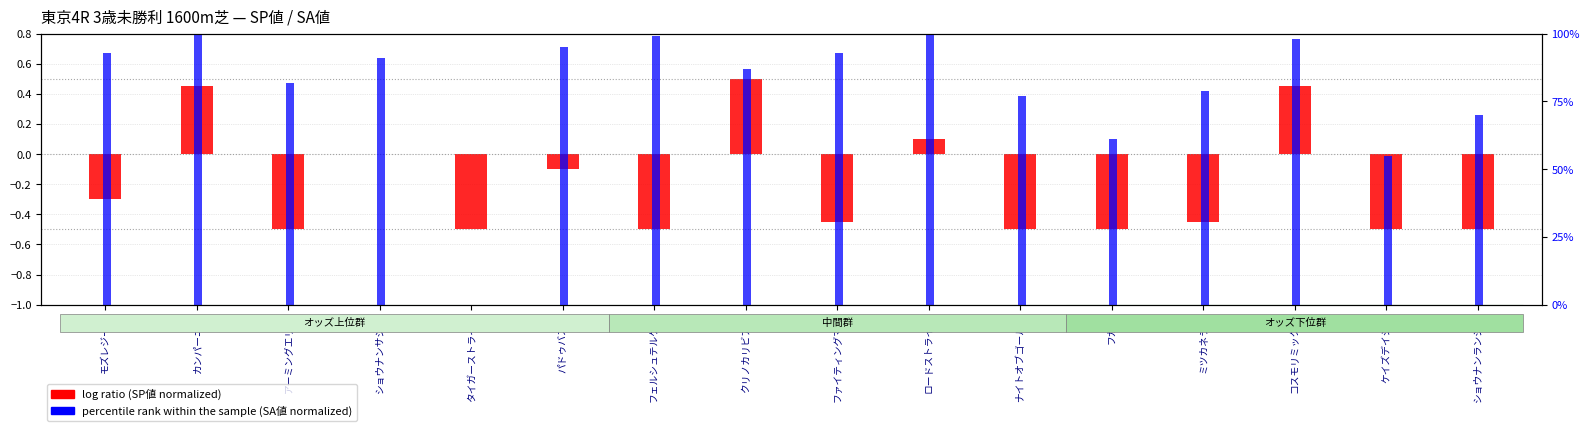

At アーミングエリア, list the series in order from largest to smallest.

percentile rank within the sample, log ratio